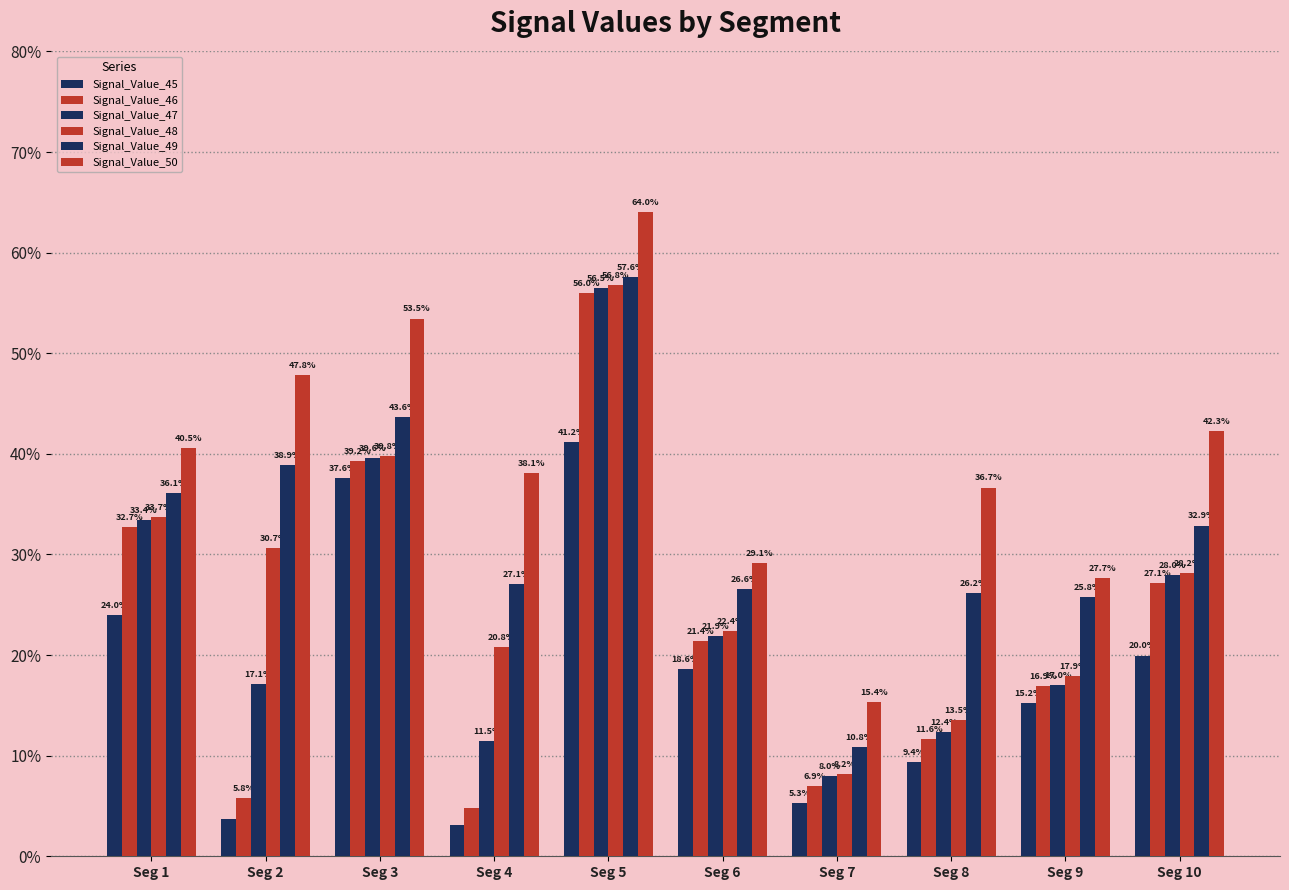

Does the chart contain stacked bars?

No